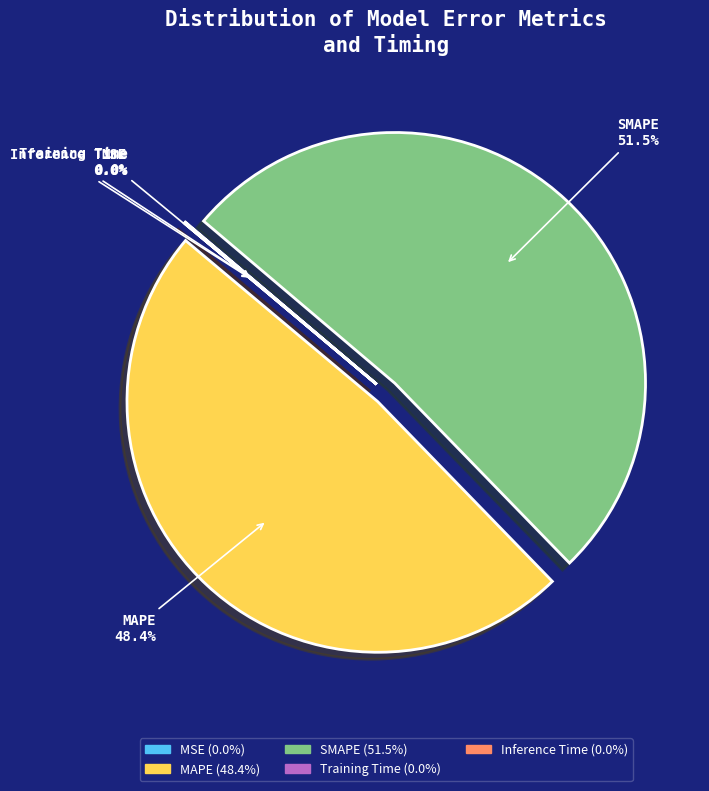

Which category has the biggest portion of the pie?

SMAPE